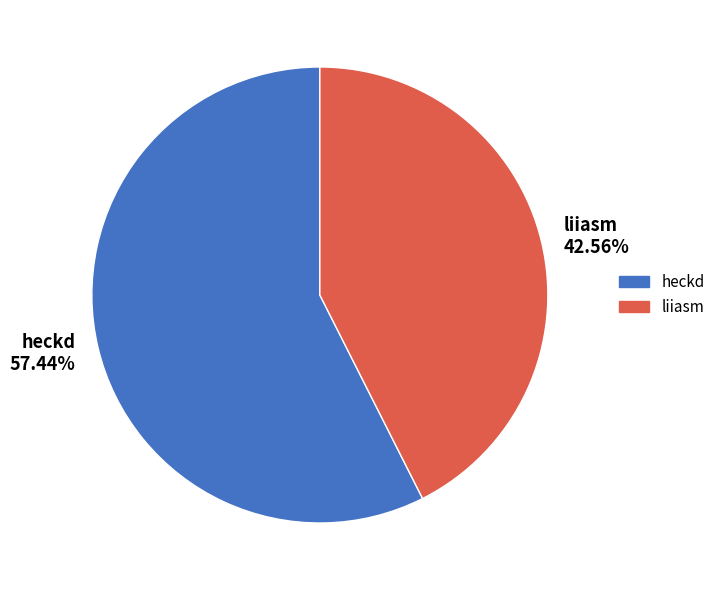

To the nearest percent, what percentage of the pie is liiasm?

43%